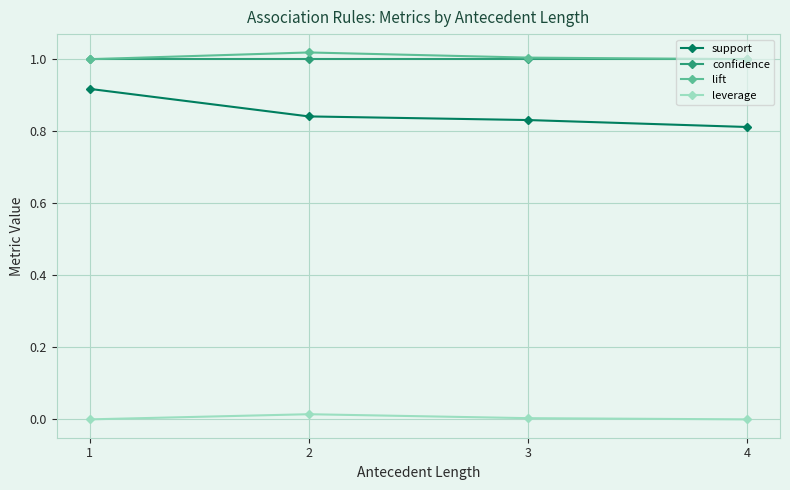

Is the value of leverage at 4 greater than the value of support at 3?

No